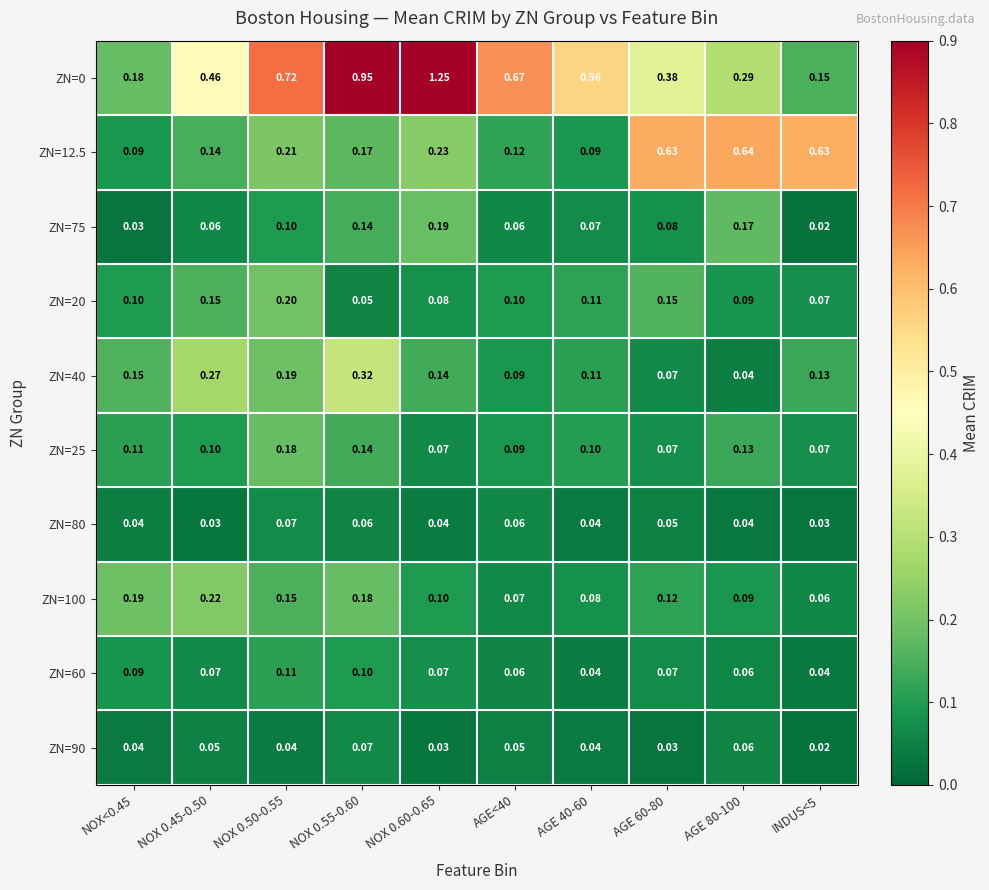

Count the number of data series in this chart.

10